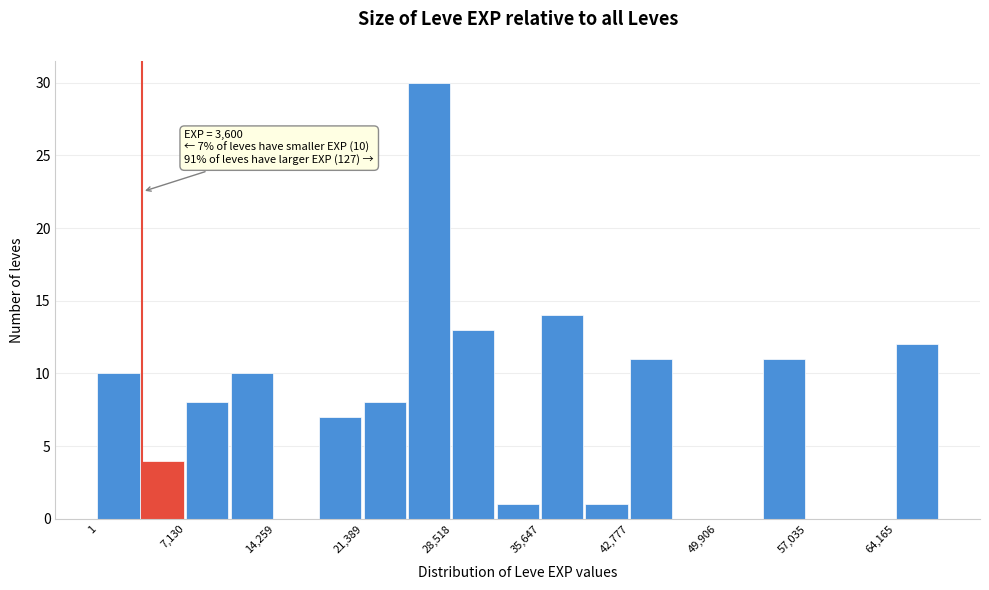

Around what value on the x-axis is the tallest bar? Give the approximate position of its centre, as read against the axis.

27000